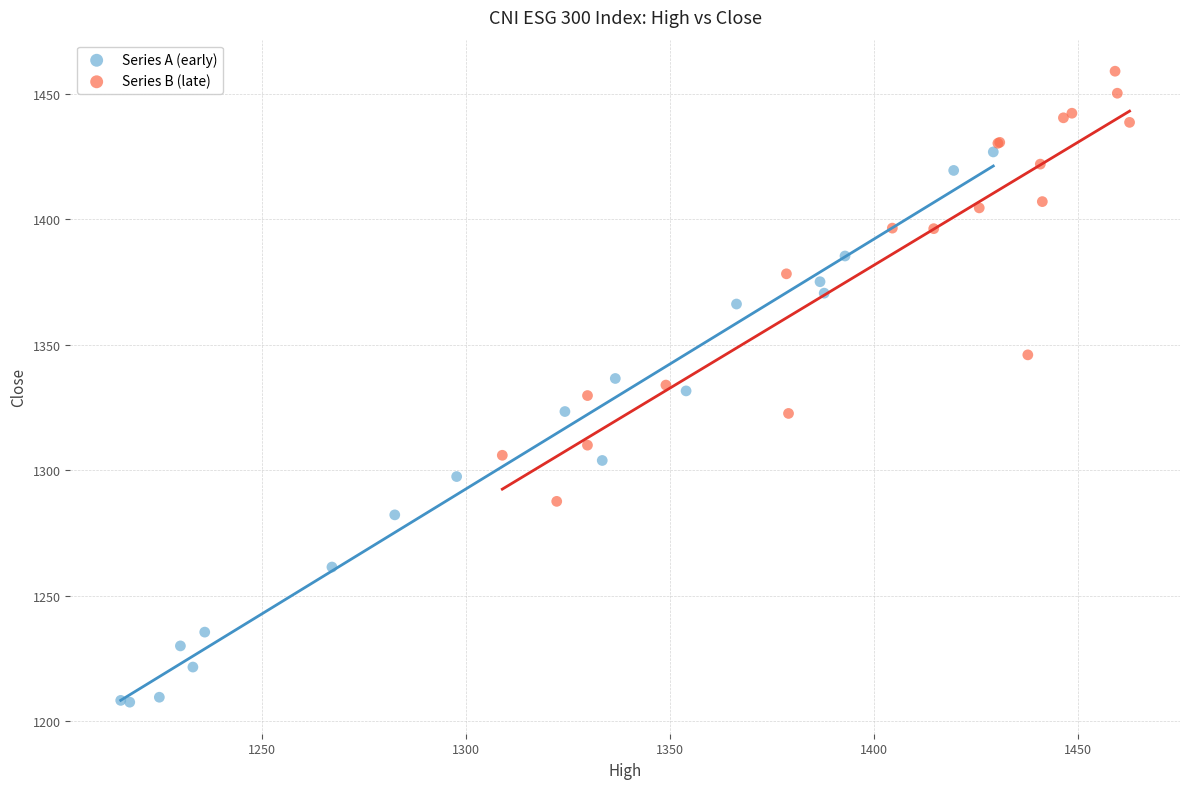

Which series contains the lowest Y value?

Series A (early)